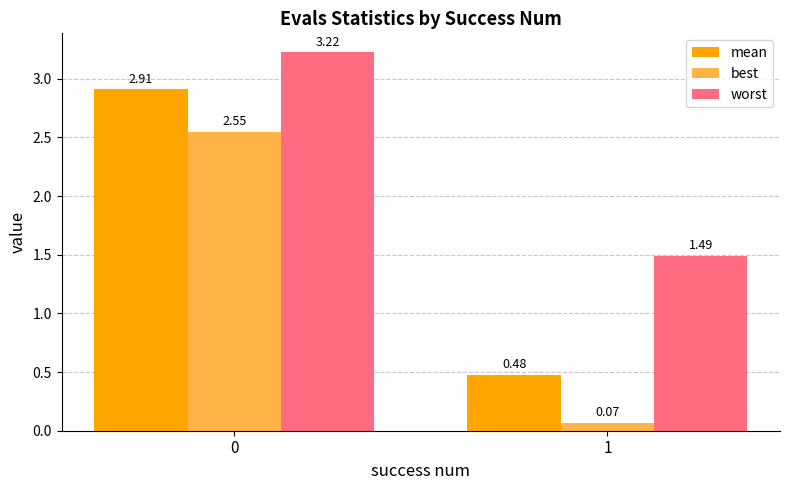

The worst series shows 2.3 at 1. True or false?

False